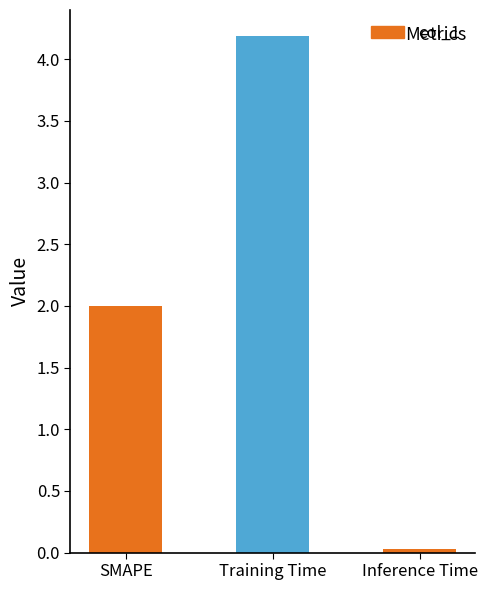

The chart shows a value of 2.0 at SMAPE. True or false?

True